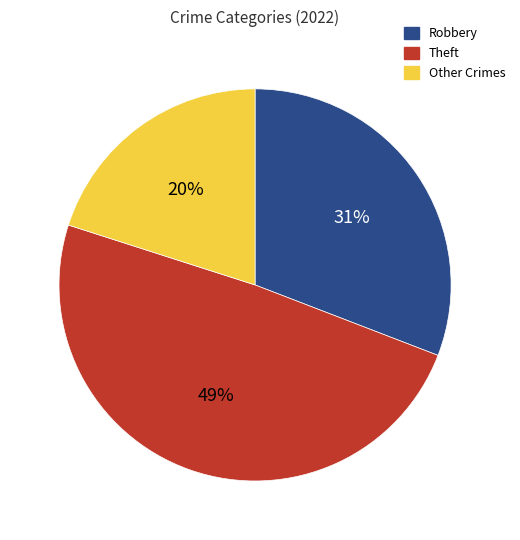

Is there a majority slice in this chart?

No